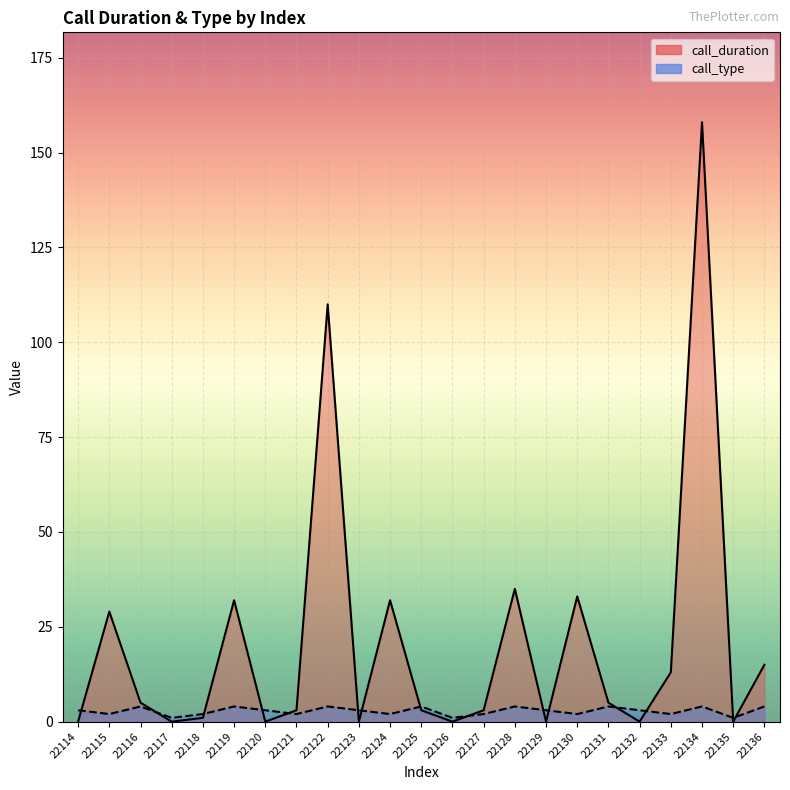

Reading left to right, what are all the values shown in this chart?

call_duration: 22114=0	22115=29	22116=5	22117=0	22118=1	22119=32	22120=0	22121=3	22122=110	22123=0	22124=32	22125=3	22126=0	22127=3	22128=35	22129=0	22130=33	22131=5	22132=0	22133=13	22134=158	22135=0	22136=15
call_type: 22114=3	22115=2	22116=4	22117=1	22118=2	22119=4	22120=3	22121=2	22122=4	22123=3	22124=2	22125=4	22126=1	22127=2	22128=4	22129=3	22130=2	22131=4	22132=3	22133=2	22134=4	22135=1	22136=4